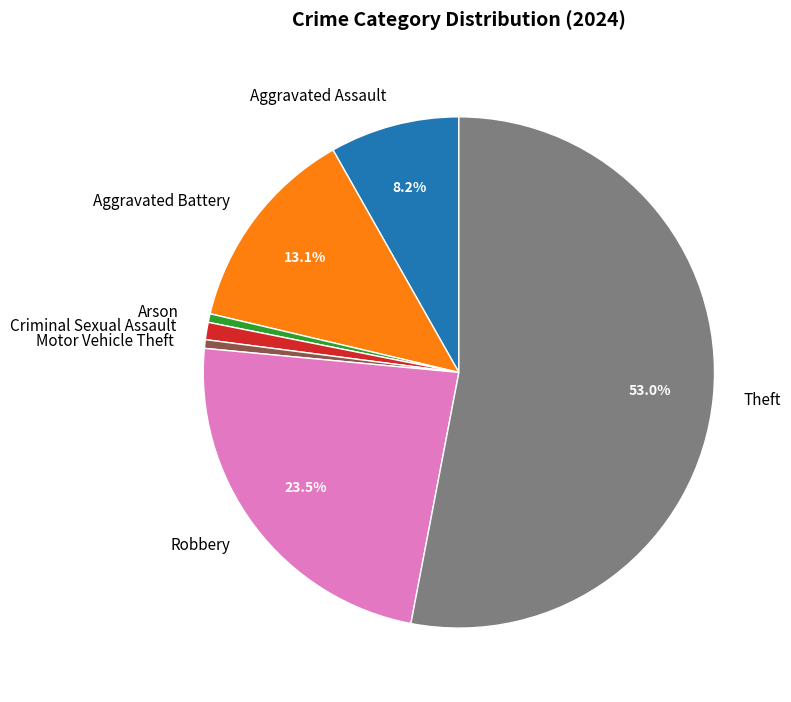

True or false: Robbery accounts for 38% of the total.

False